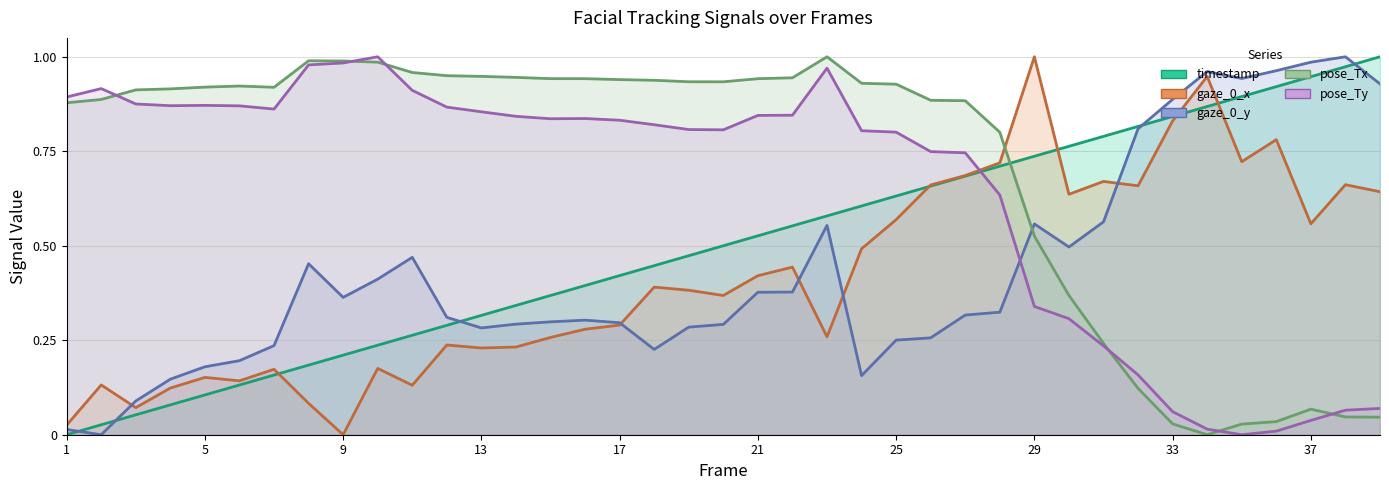

What is the value of the gaze_0_y point at the 33rd from the left?

0.9